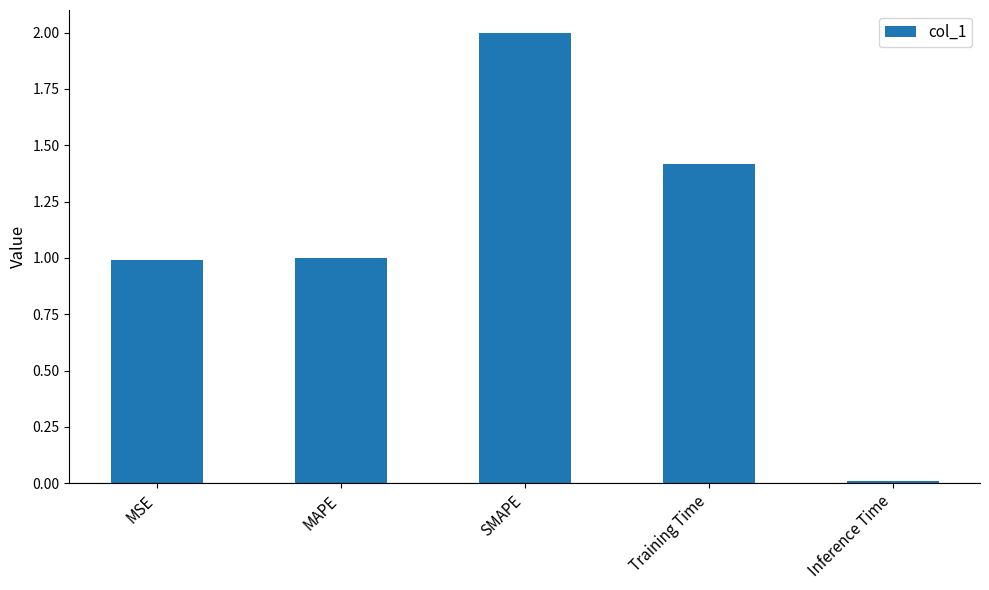

What is the greatest value displayed?

2.0